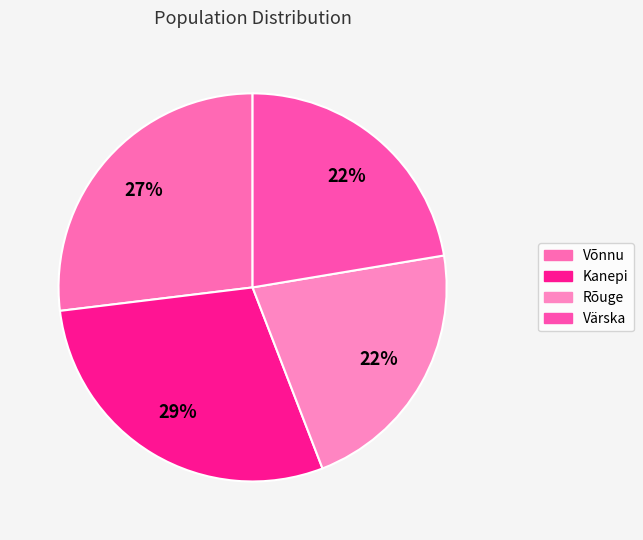

To the nearest percent, what is the average slice percentage?

25%